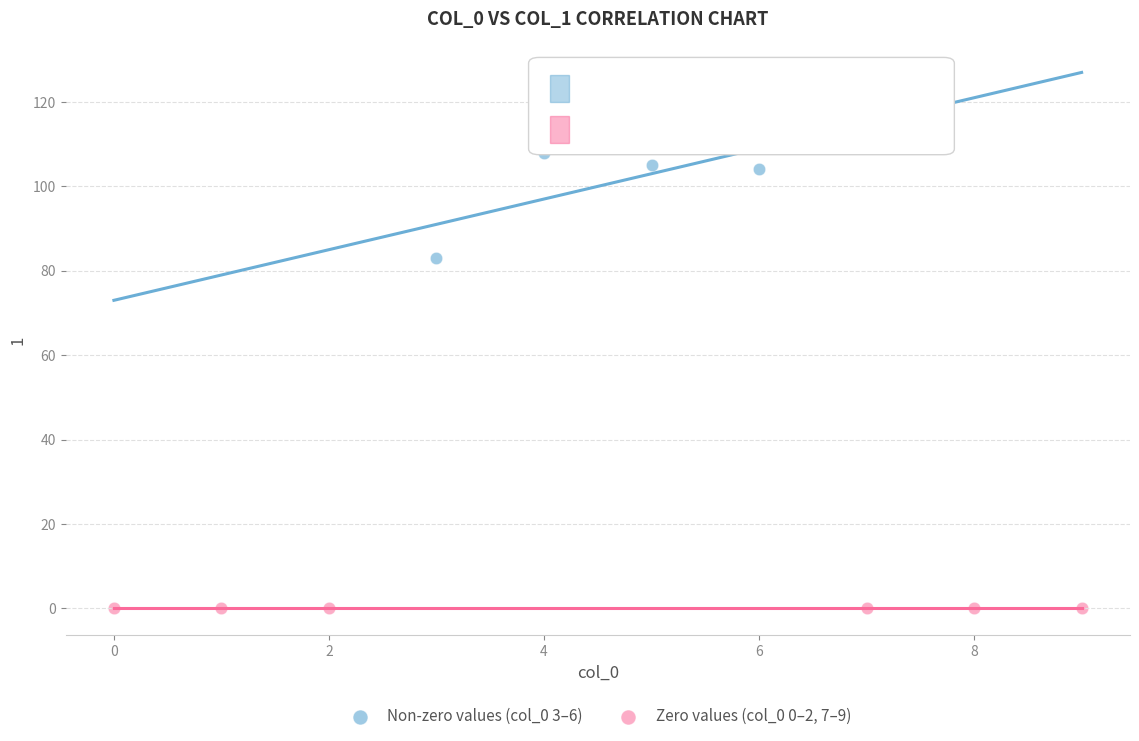

Which series contains the lowest Y value?

Zero values (col_0 0–2, 7–9)